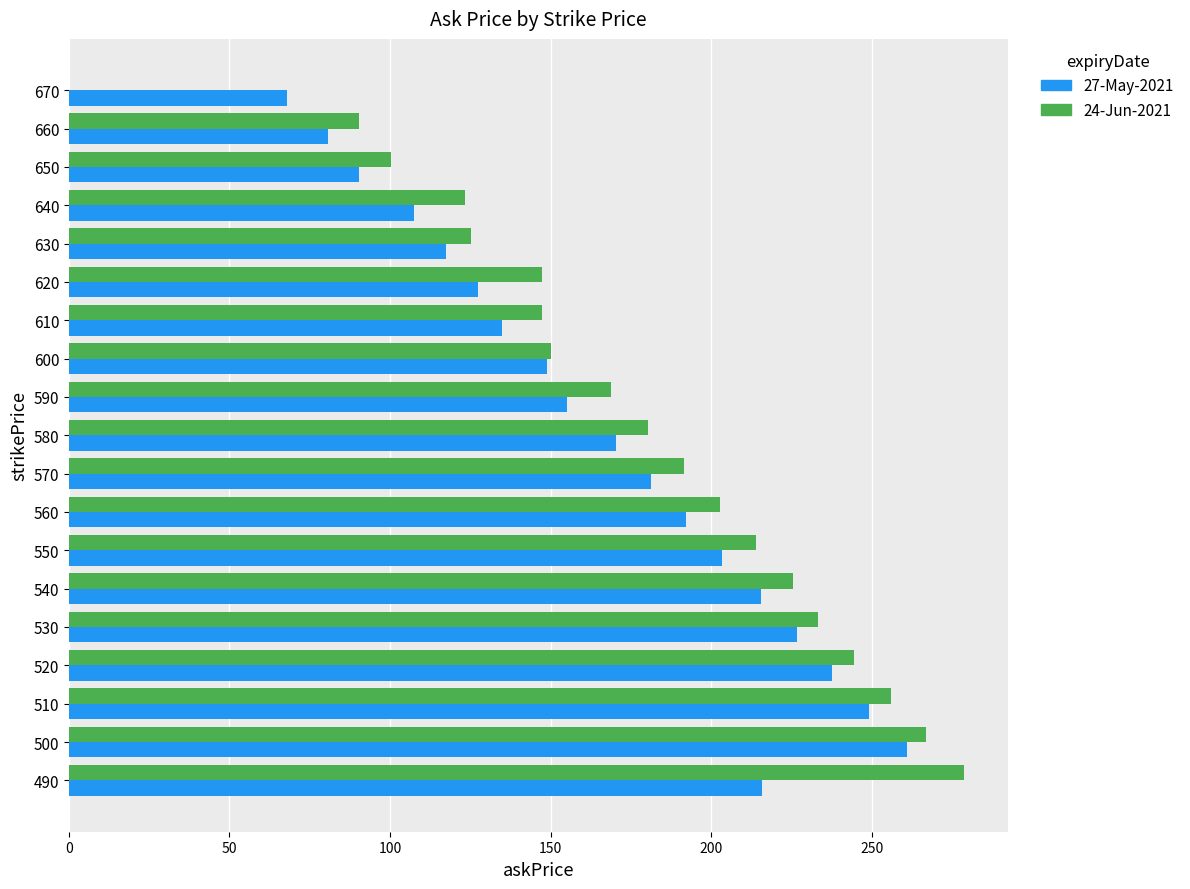

Which category has the highest value in the 27-May-2021 series?

500